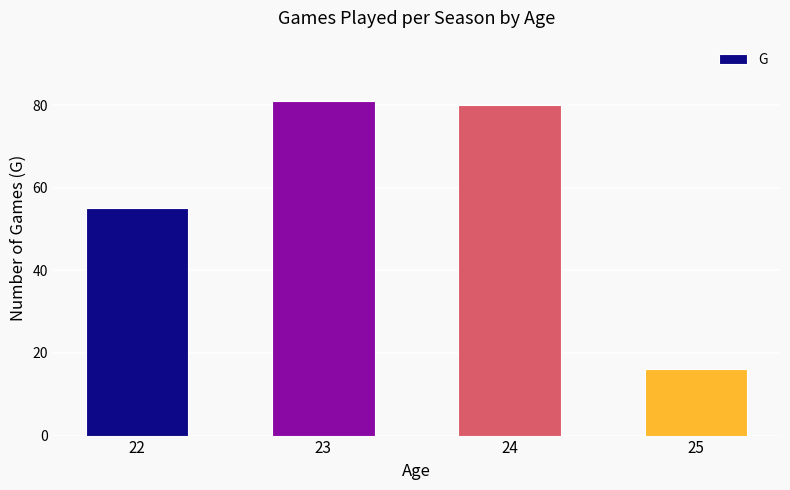

What is the minimum value shown in the chart?

16